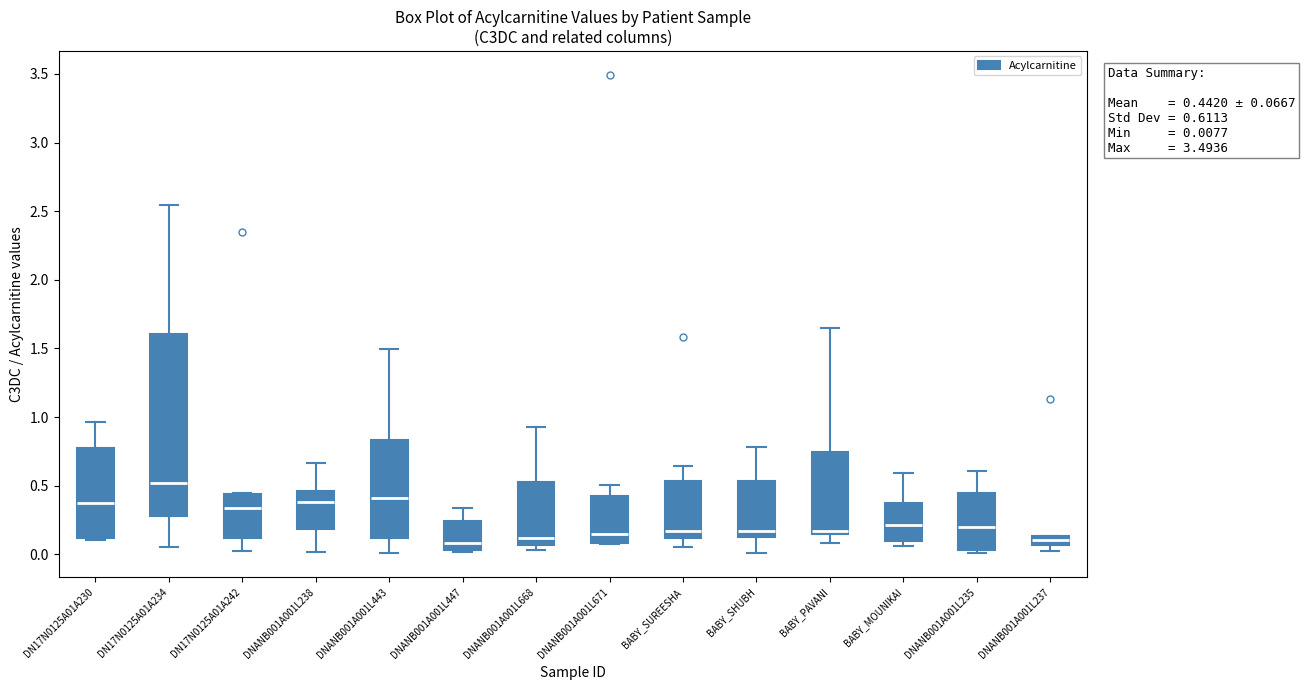

Comparing the boxes themselves (not the whiskers), which one is the tallest?

DN17N0125A01A234